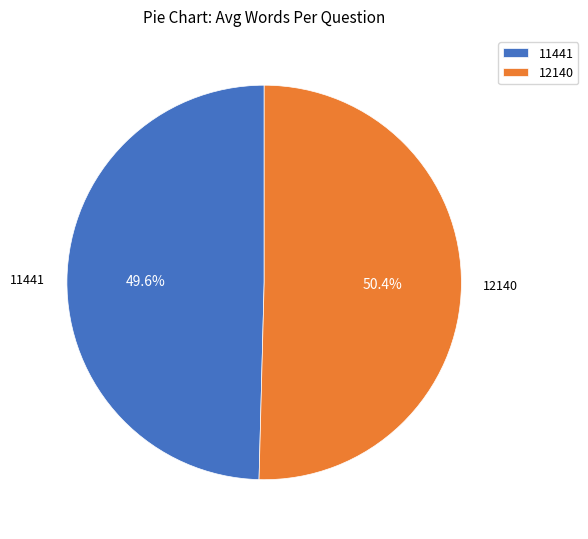

Which slice is the smallest?

11441